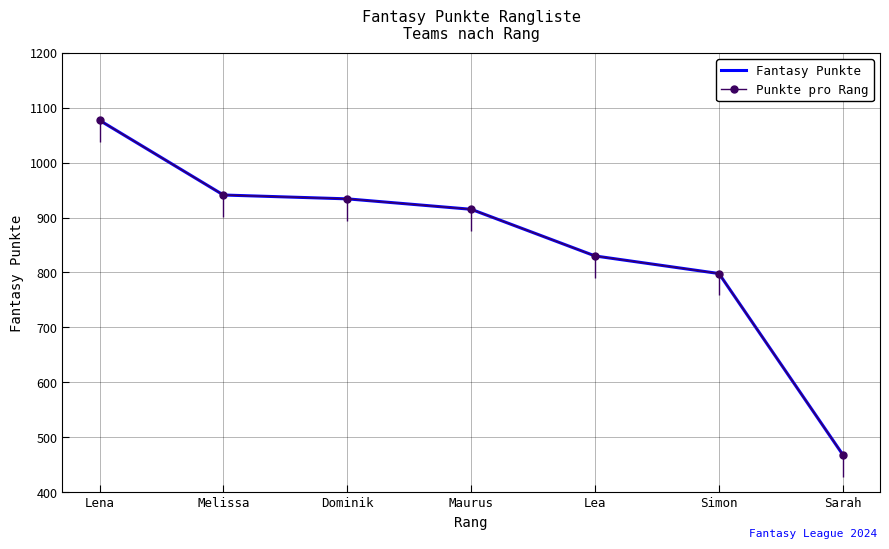

True or false: Punkte pro Rang has more than 2 interior local peaks.

False